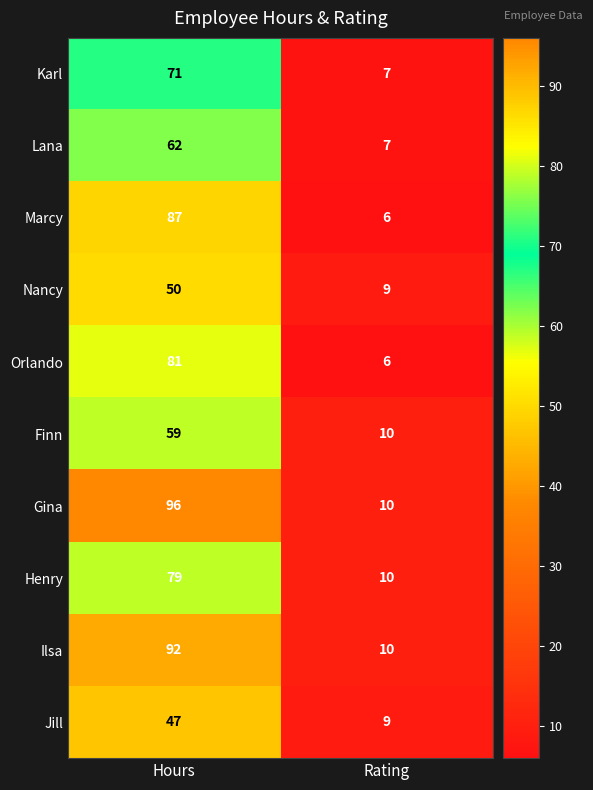

Reading left to right, list all the values displayed in this chart.

Karl: 71	7
Lana: 62	7
Marcy: 87	6
Nancy: 50	9
Orlando: 81	6
Finn: 59	10
Gina: 96	10
Henry: 79	10
Ilsa: 92	10
Jill: 47	9